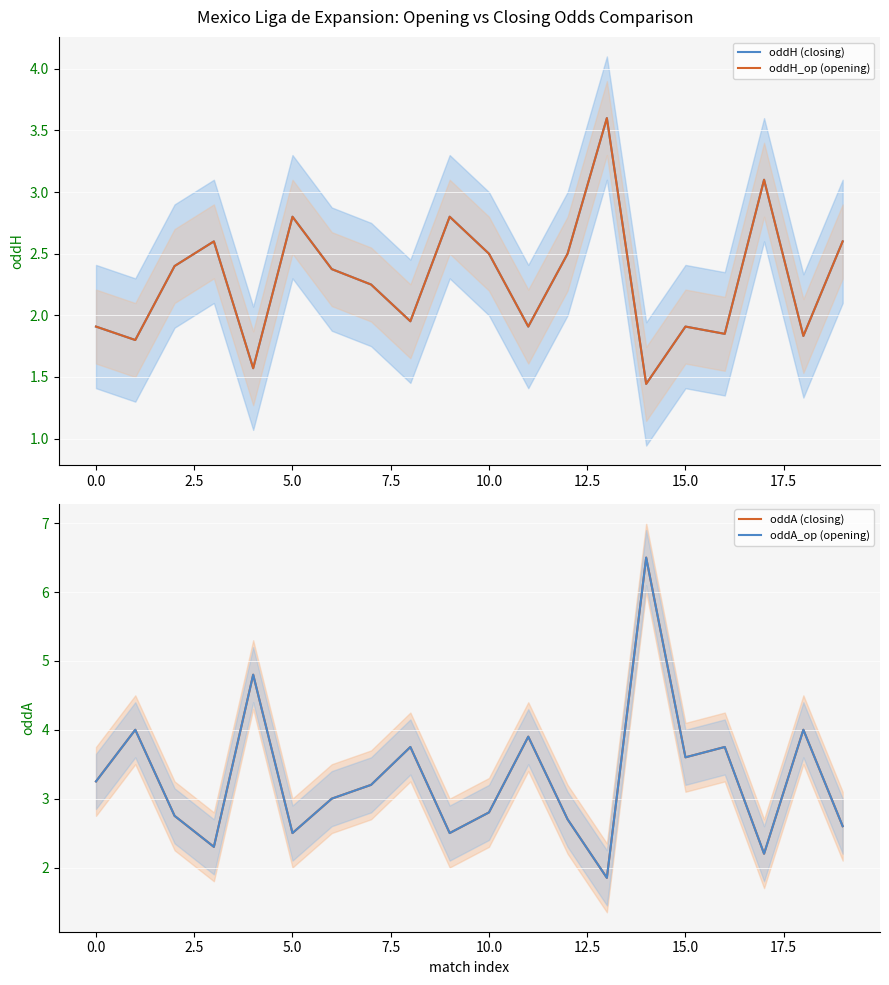

Reading left to right, extract all data points from this chart.

oddH (closing): 1.9	1.8	2.4	2.6	1.6	2.8	2.4	2.2	2.0	2.8	2.5	1.9	2.5	3.6	1.4	1.9	1.9	3.1	1.8	2.6
oddH_op (opening): 1.9	1.8	2.4	2.6	1.6	2.8	2.4	2.2	2.0	2.8	2.5	1.9	2.5	3.6	1.4	1.9	1.9	3.1	1.8	2.6
oddA (closing): 3.2	4.0	2.8	2.3	4.8	2.5	3.0	3.2	3.8	2.5	2.8	3.9	2.7	1.9	6.5	3.6	3.8	2.2	4.0	2.6
oddA_op (opening): 3.2	4.0	2.8	2.3	4.8	2.5	3.0	3.2	3.8	2.5	2.8	3.9	2.7	1.9	6.5	3.6	3.8	2.2	4.0	2.6